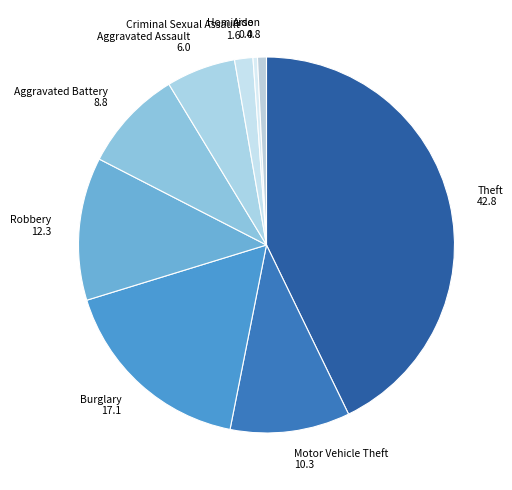

Combined, do Motor Vehicle Theft and Homicide account for over 50%?

No